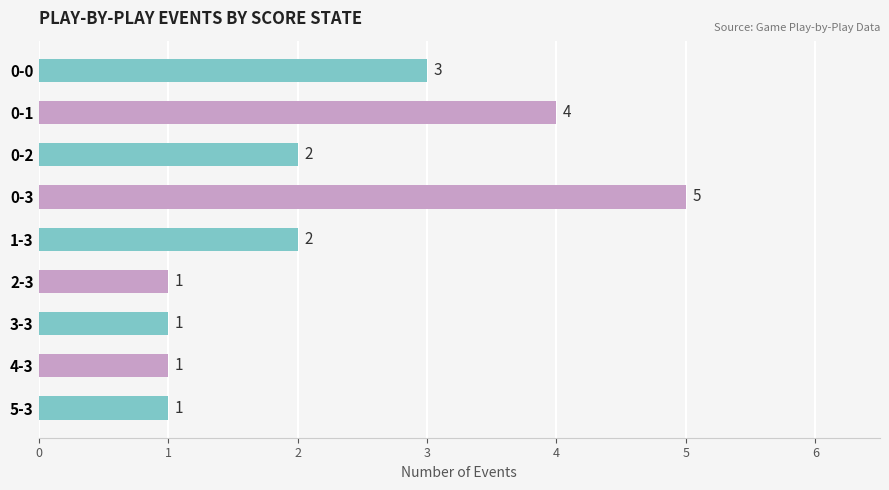

What is the difference between the second highest and minimum values?

3